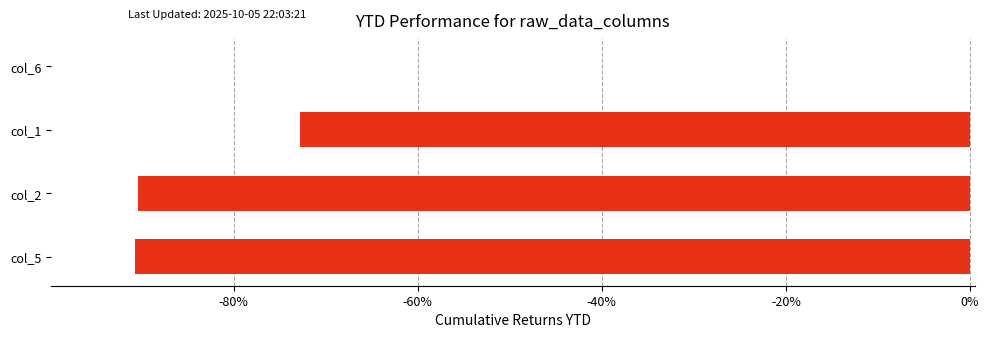

Is it true that the value at col_5 is -90.8?

True